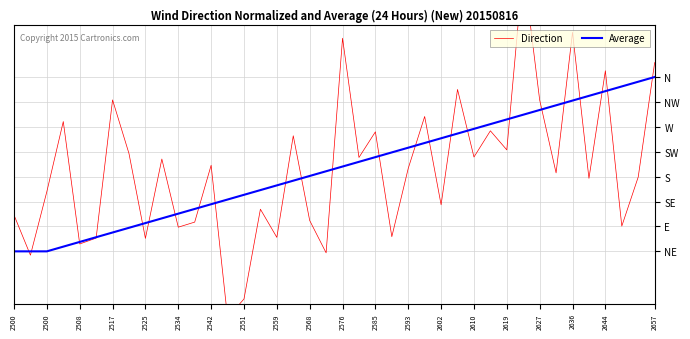

Which series has the largest range (max minus min)?

Direction